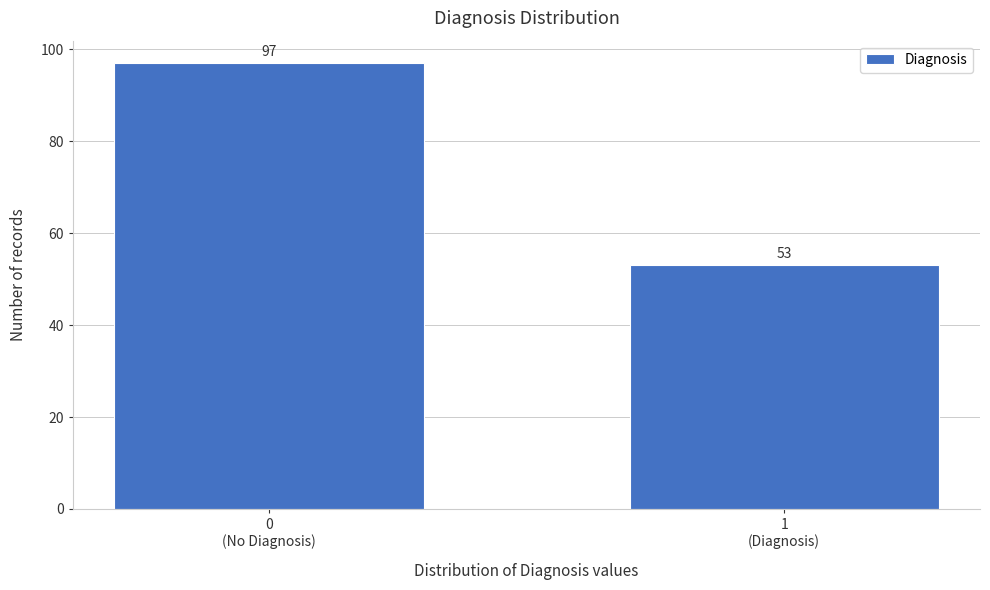

Reading left to right, list all the values displayed in this chart.

97	53